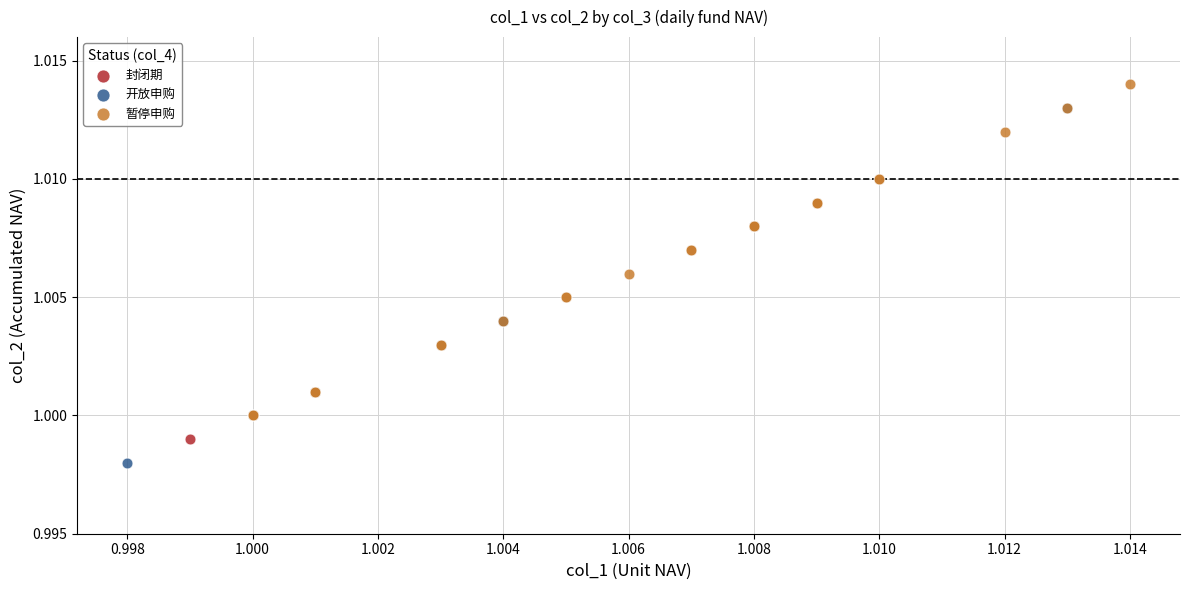

Which series has the largest Y range (max minus min)?

开放申购